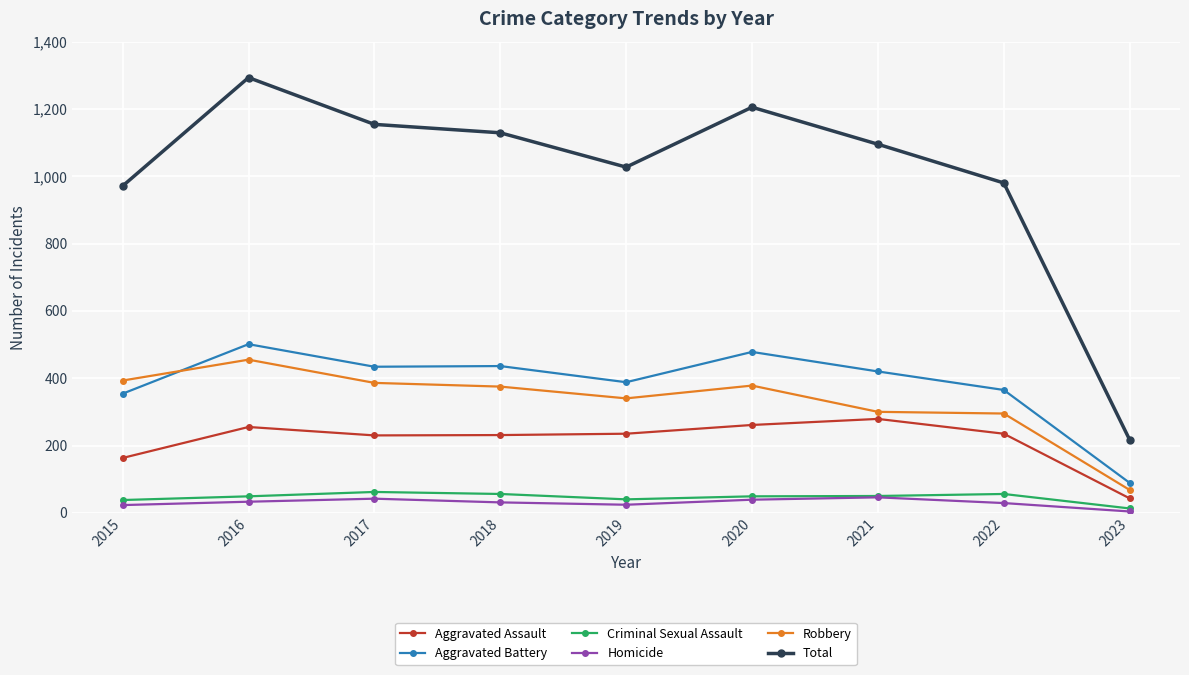

Which series has the largest range (max minus min)?

Total